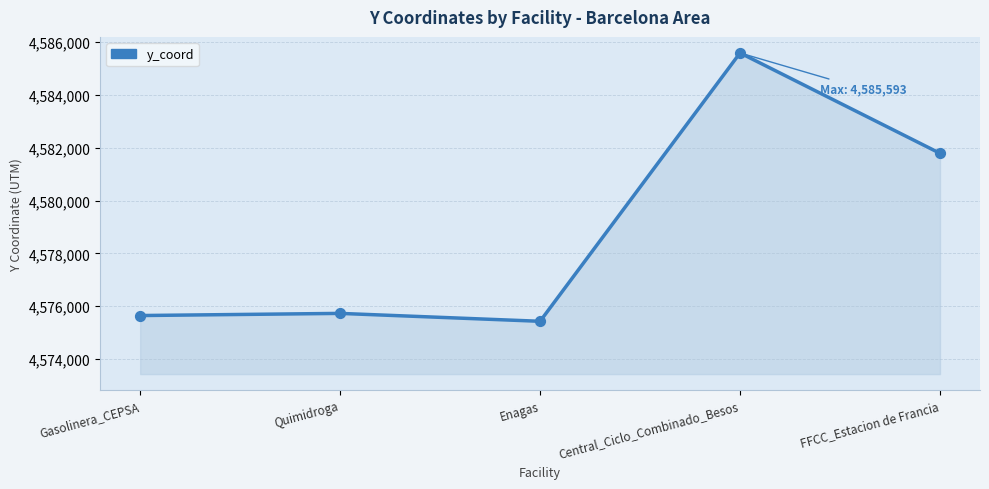

Approximately how many times larger is the value at FFCC_Estacion de Francia compared to Gasolinera_CEPSA?

1.0